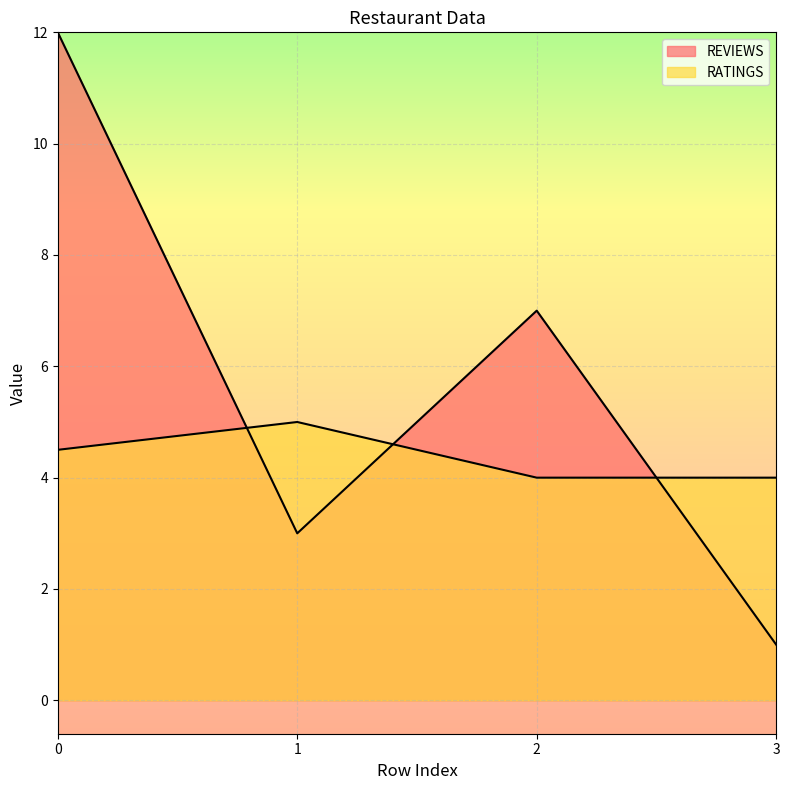

Is the value of RATINGS at 3 greater than the value of REVIEWS at 2?

No